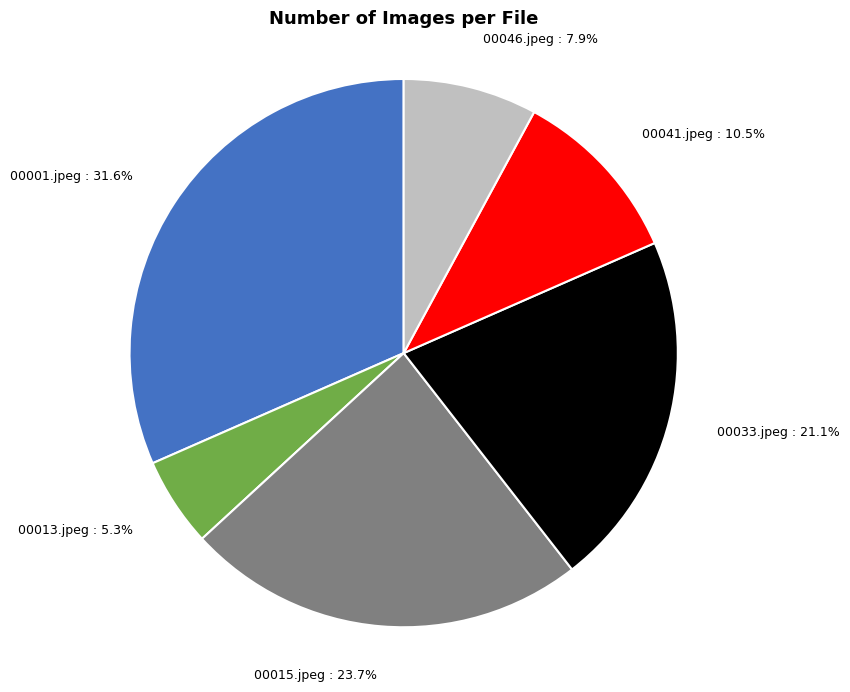

To the nearest percent, what is the average slice percentage?

17%